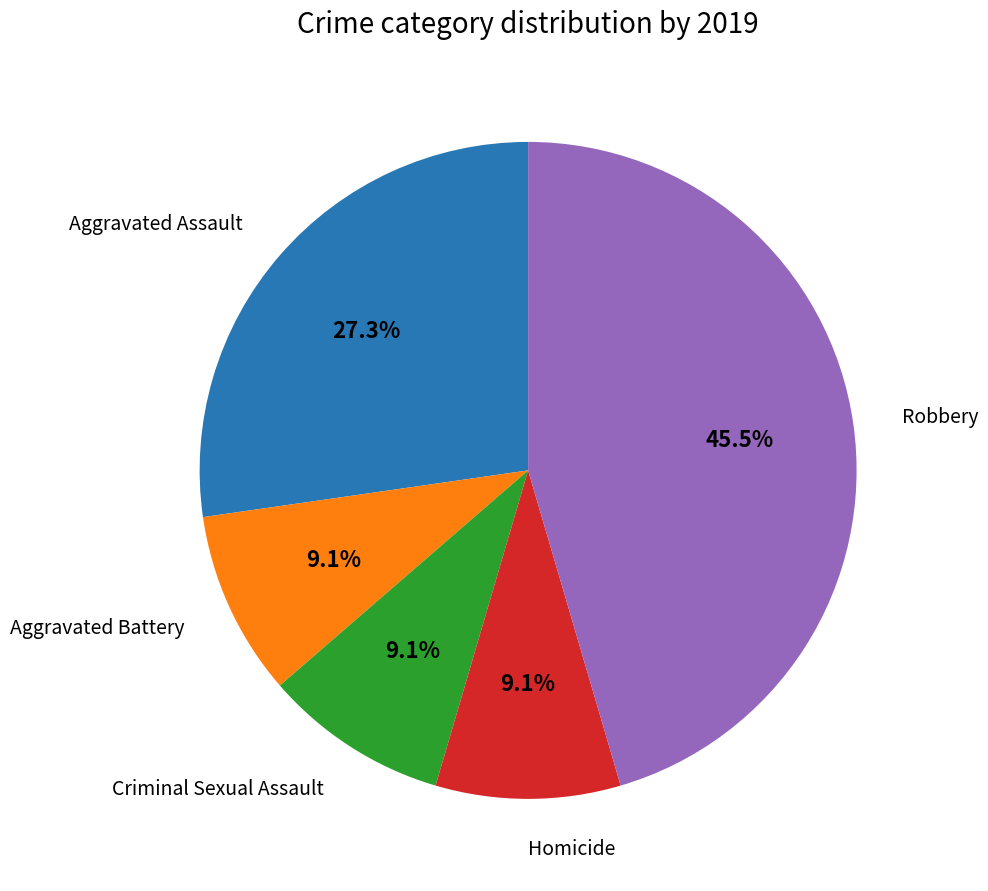

Is there a majority slice in this chart?

No